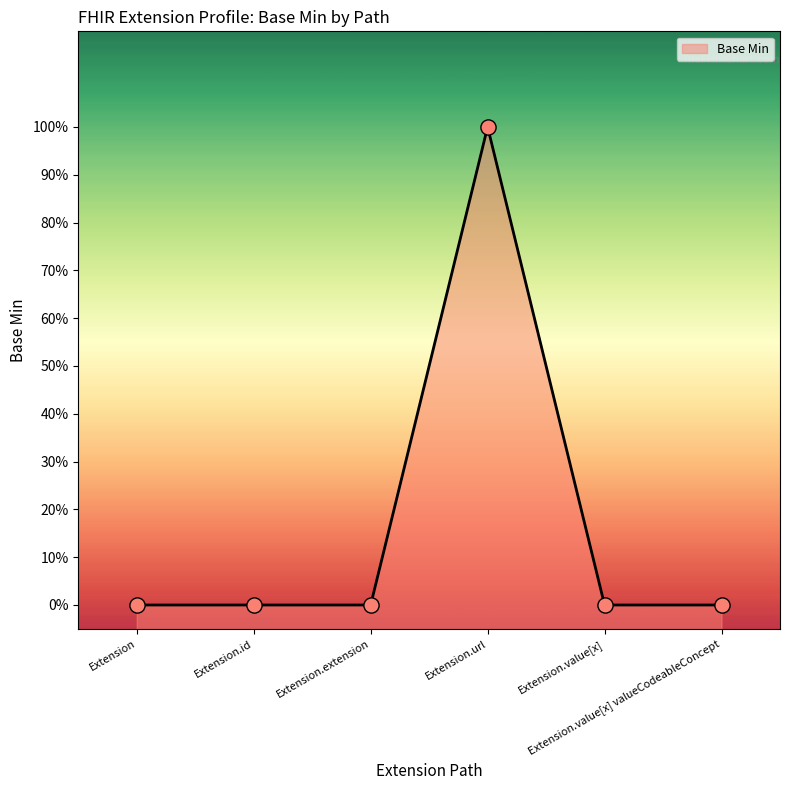

Between Extension.extension and Extension.id, which is larger?

Extension.extension